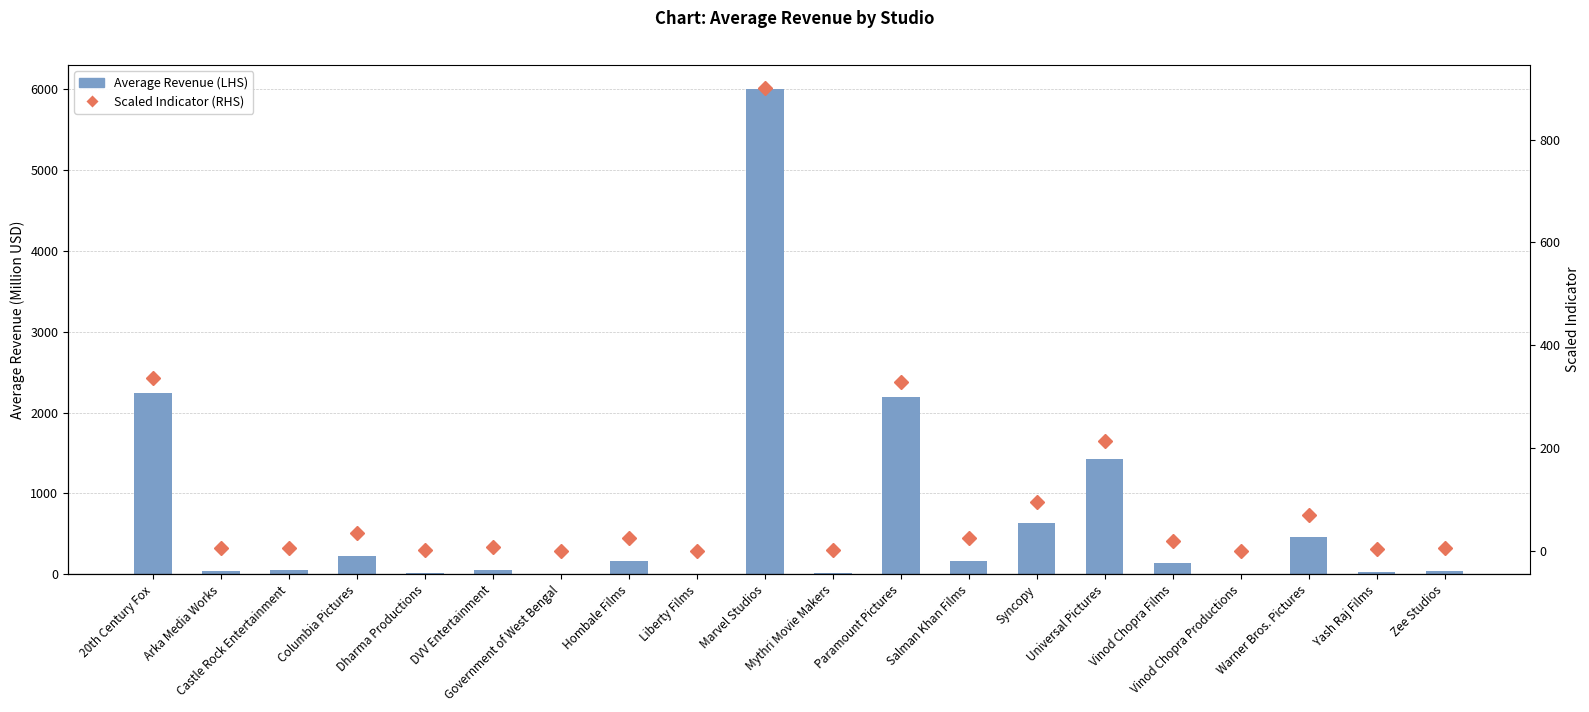

What position from the right is Yash Raj Films?

2